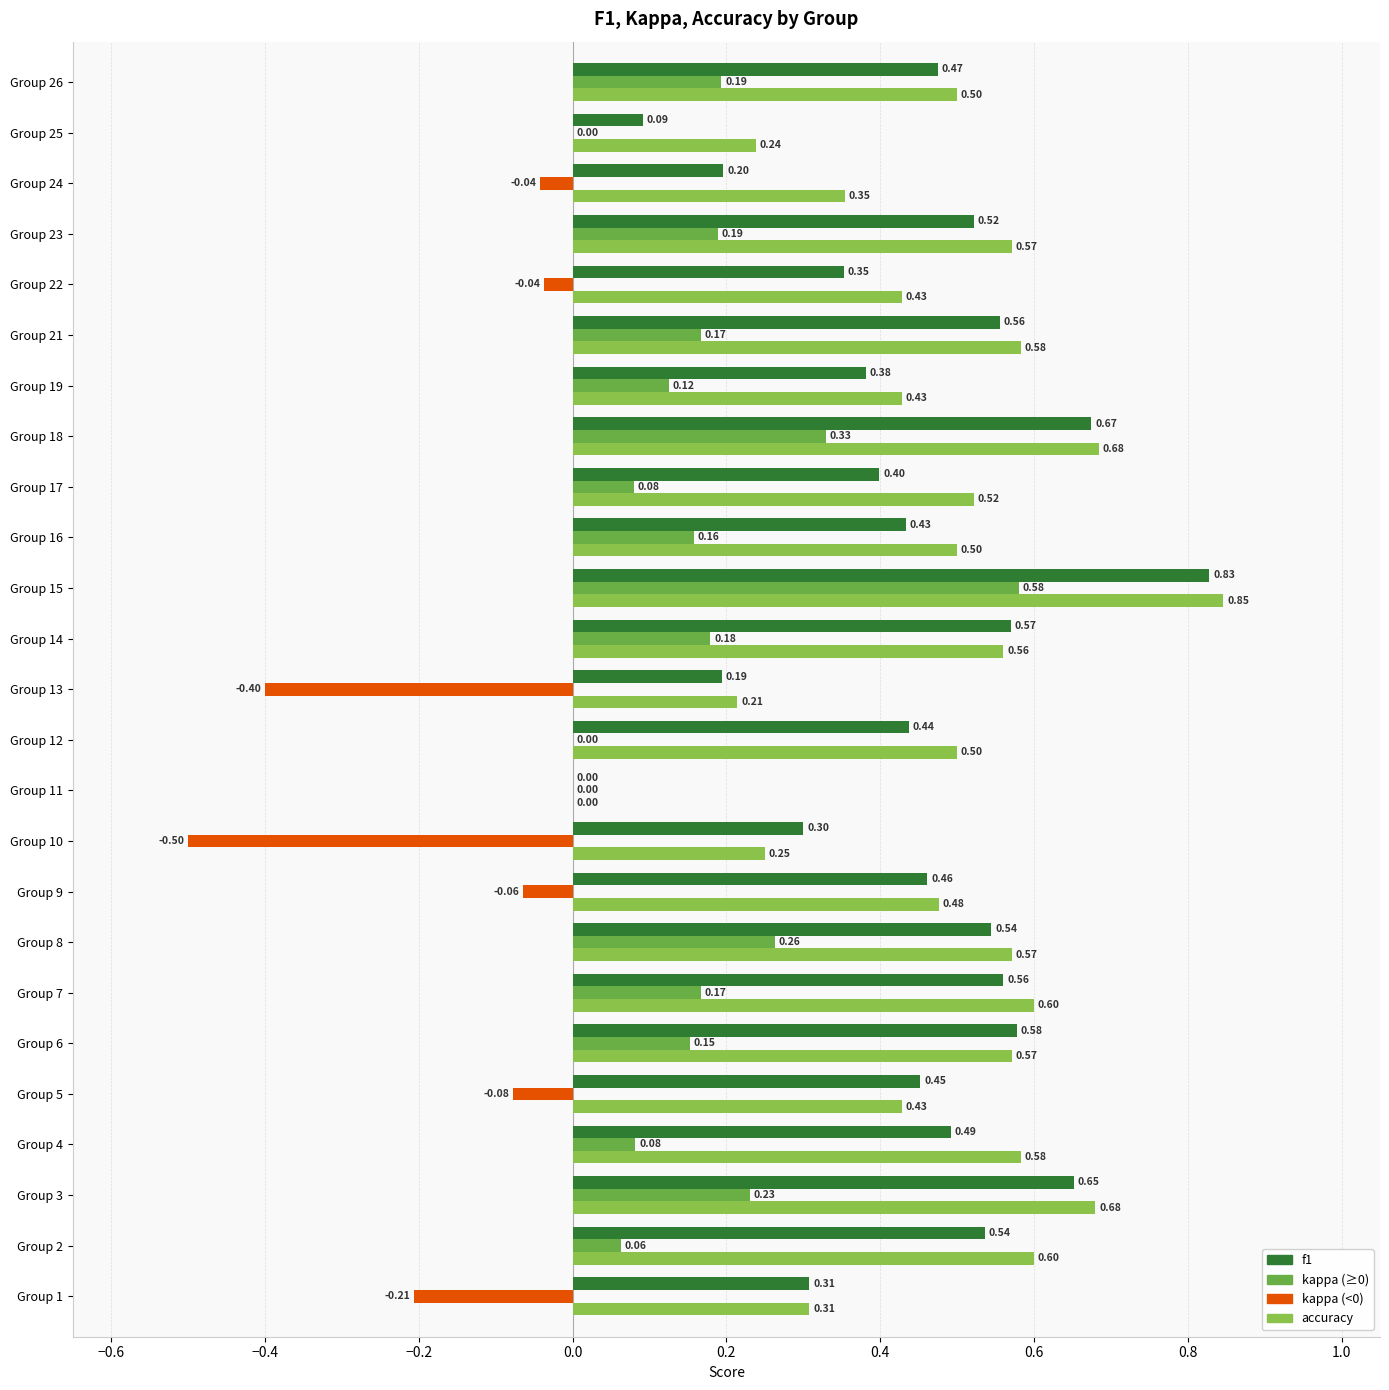

Count the number of data series in this chart.

3